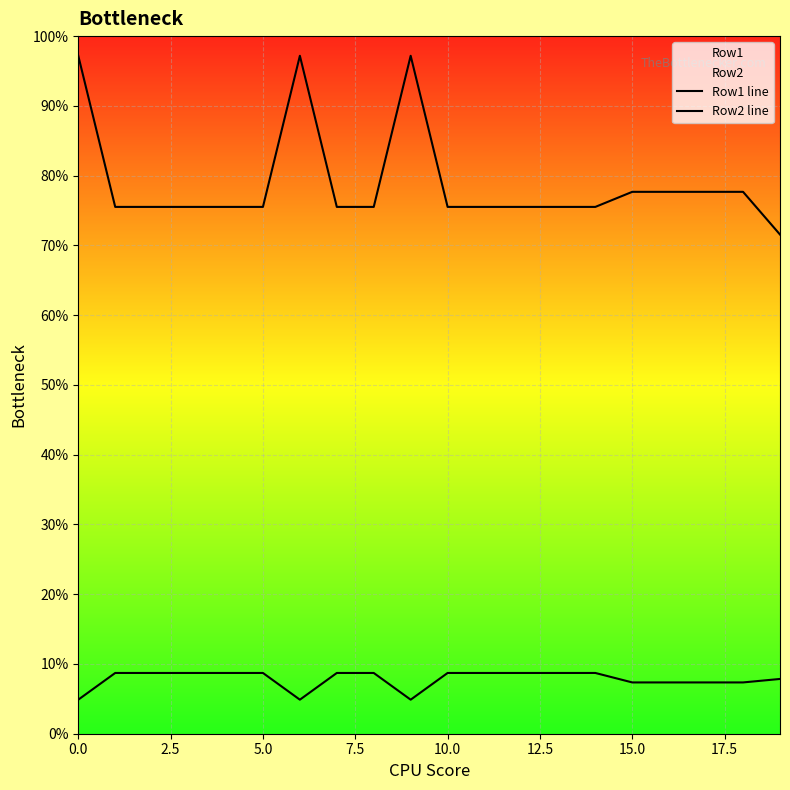

Does the chart display data point markers on the line(s)?

No